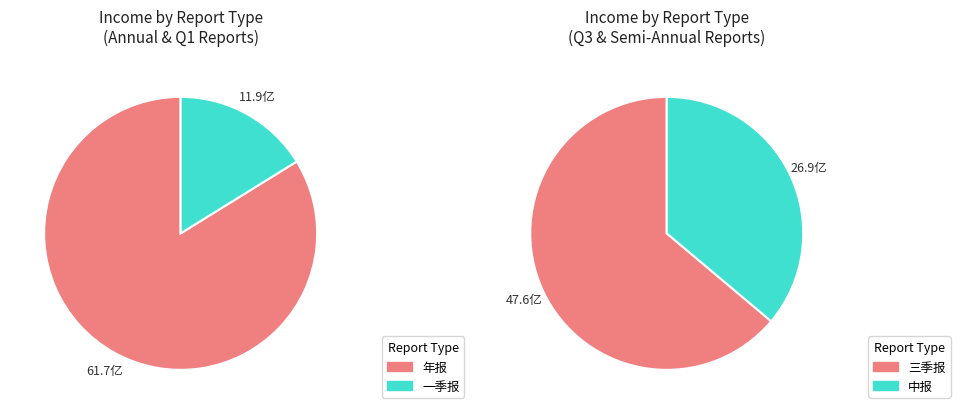

What is the smallest slice in the pie chart?

中报